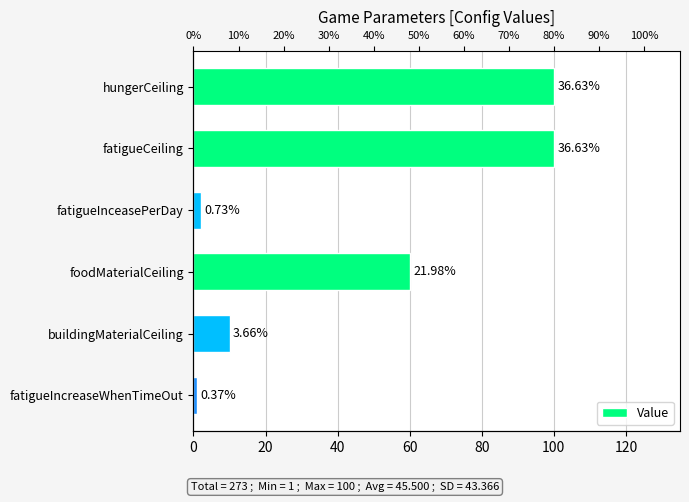

What is the value of the 1st bar from the left?

100